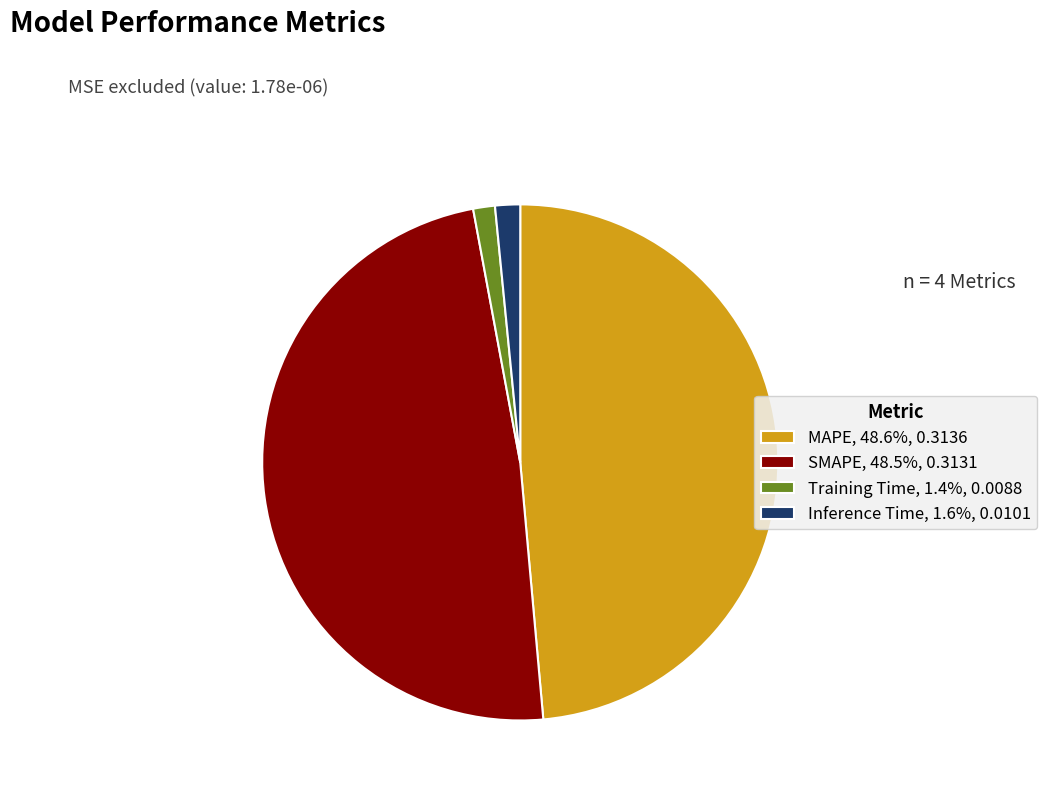

Does Inference Time, 1.6%, 0.0101 account for over 50% of the chart?

No